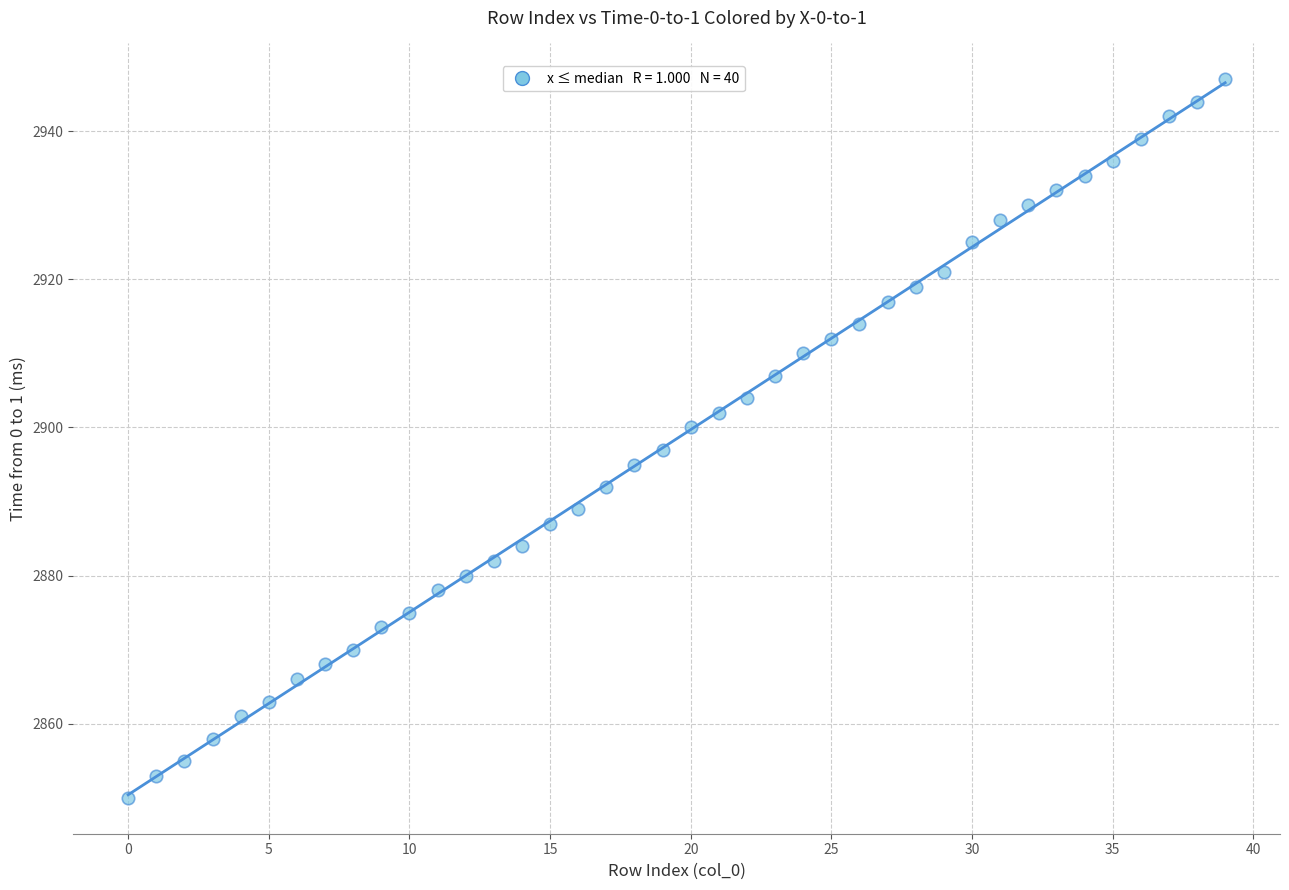

What is the range of Y values (max minus min)?

97